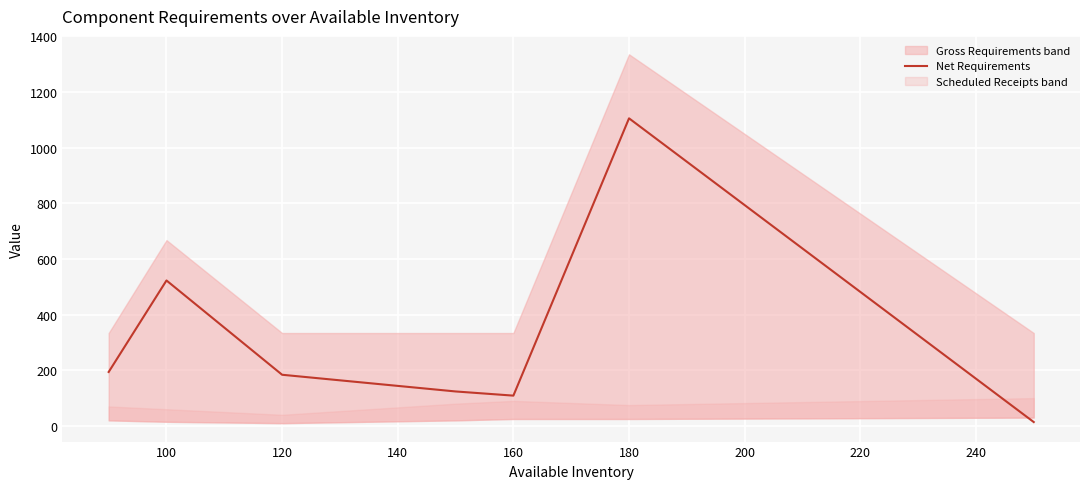

At which category does the data reach its first local peak?

100